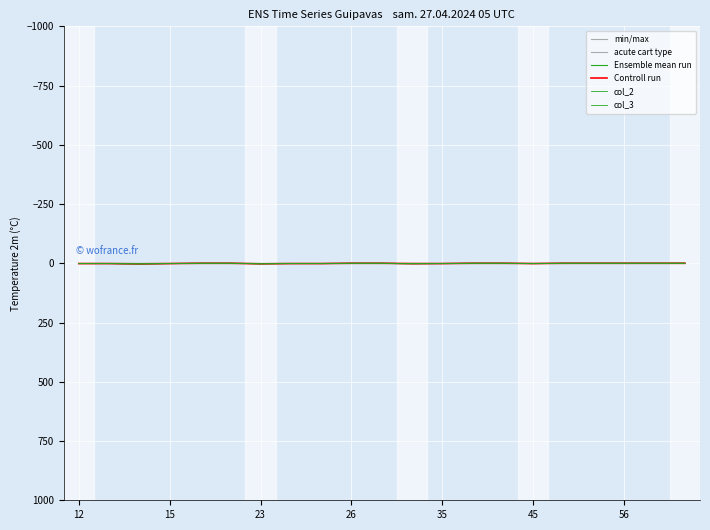

In col_3, how many points are higher than both neighbors (excluding endpoints)?

3